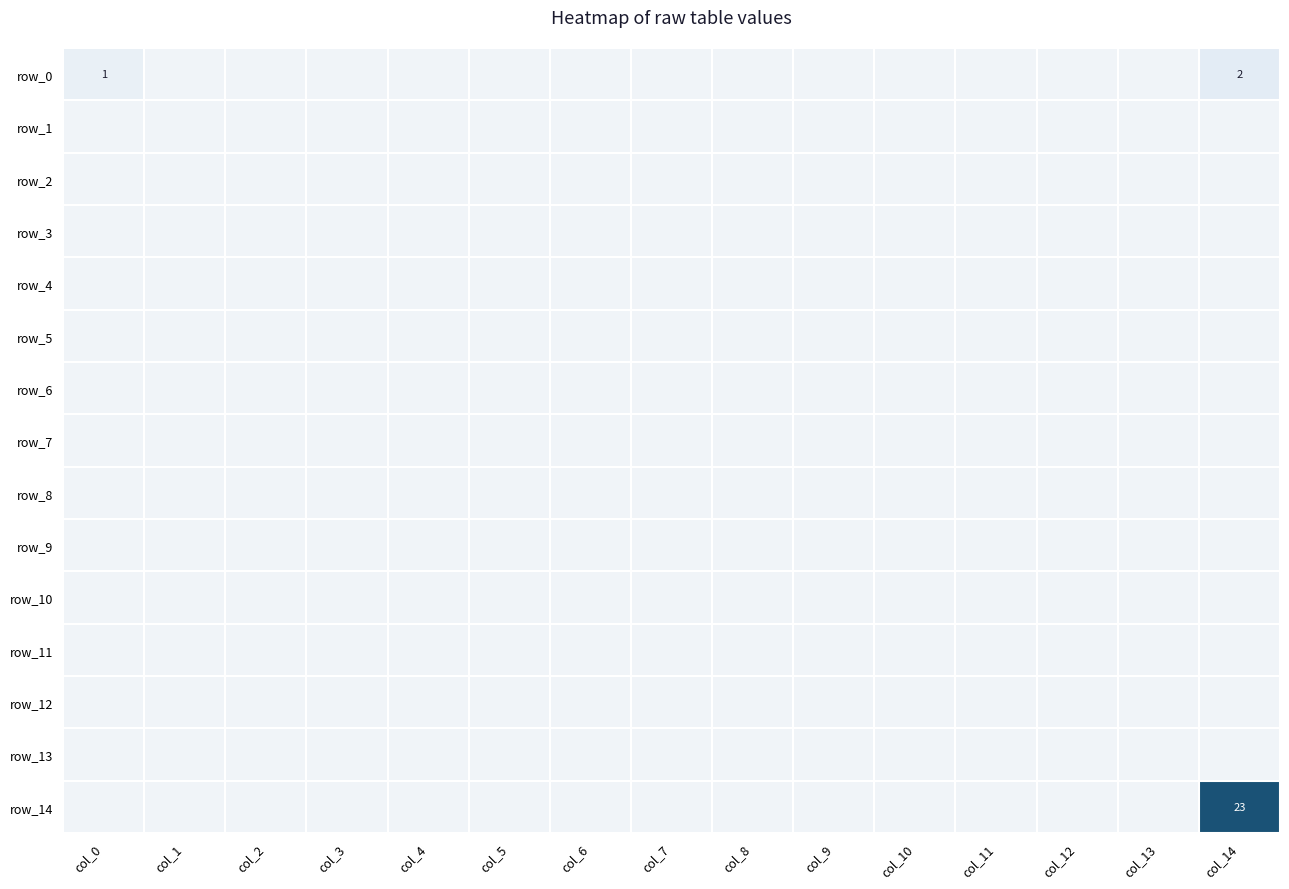

At col_9, list the series in order from largest to smallest.

row_0, row_1, row_2, row_3, row_4, row_5, row_6, row_7, row_8, row_9, row_10, row_11, row_12, row_13, row_14